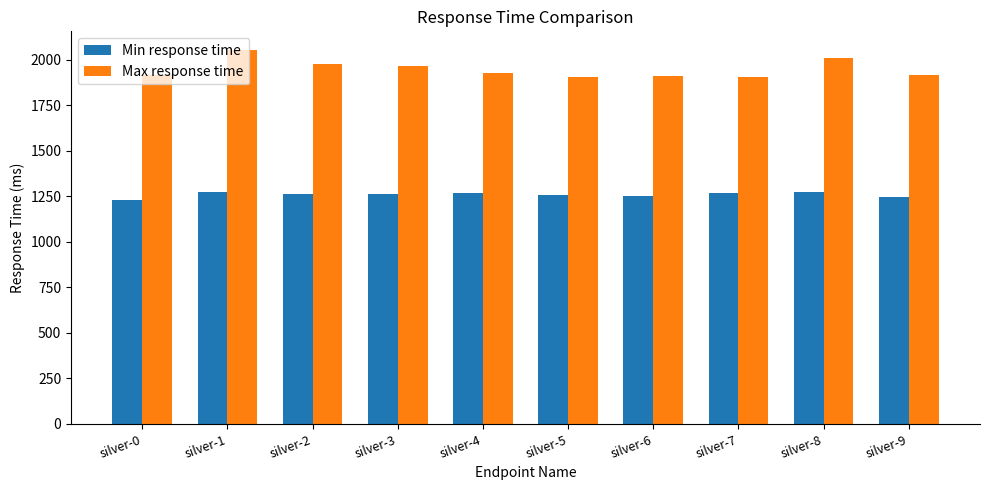

How many bars are there in each group?

2